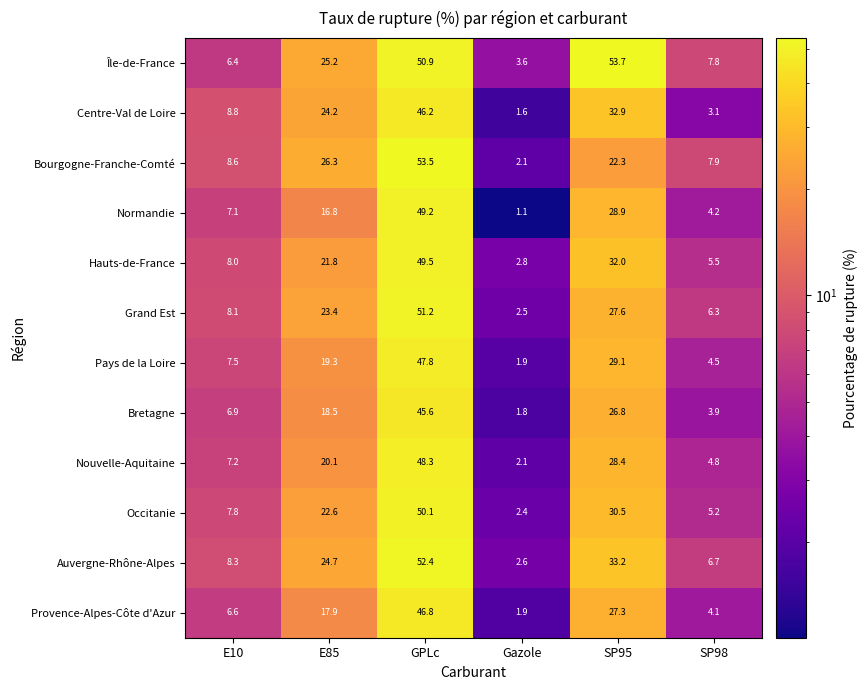

Is it true that Bretagne equals 6.9 at E10?

True